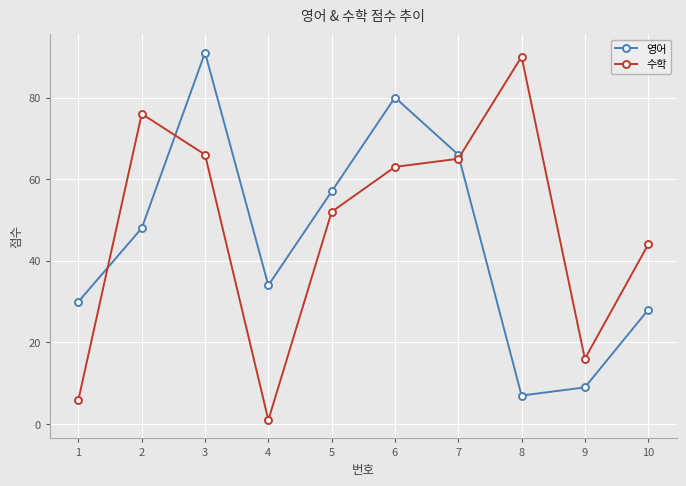

What is the sum of the 영어 values at 3 and 5?

148